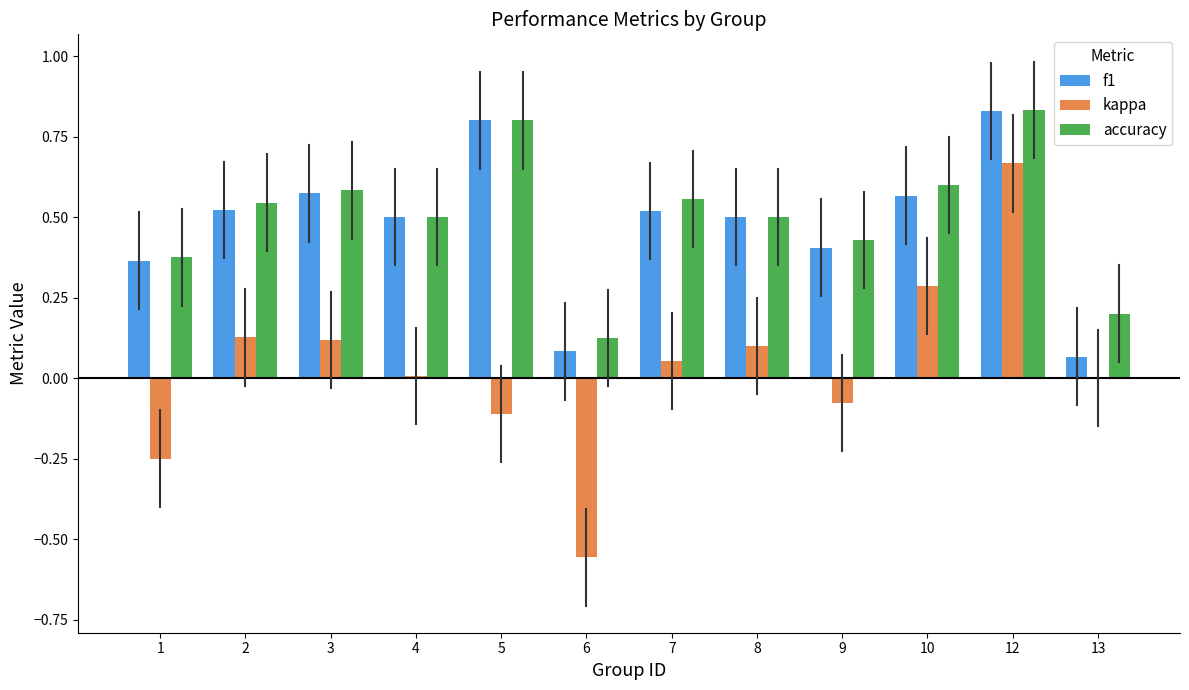

Which series has the largest total across all categories?

accuracy